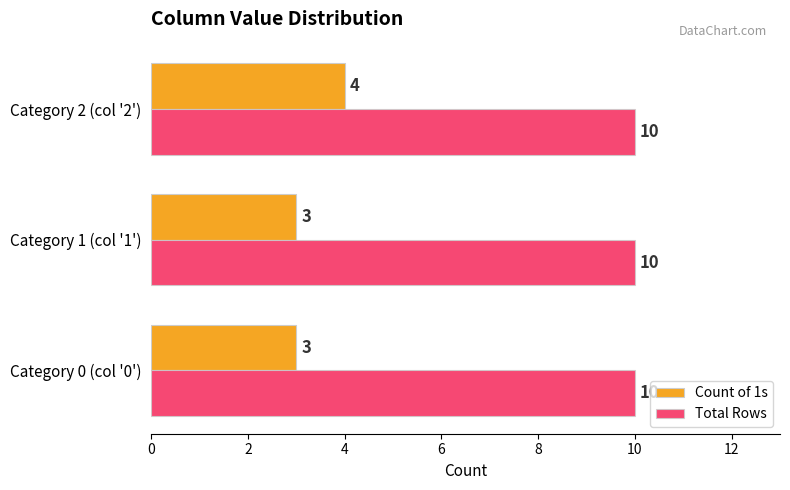

Read the Count of 1s value at Category 1 (col '1').

3